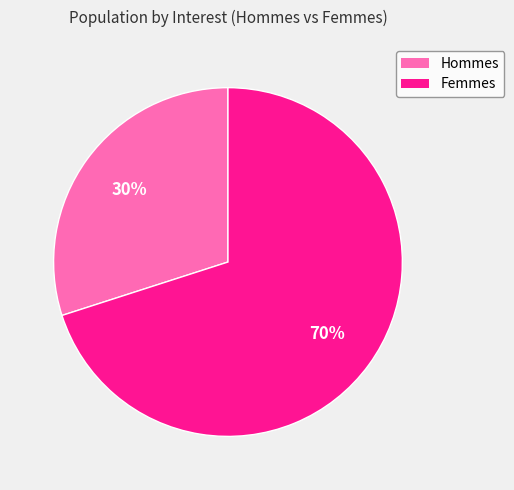

Is there a majority slice in this chart?

Yes